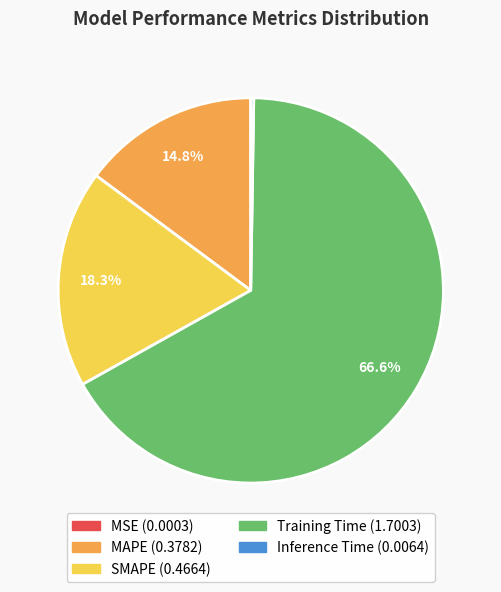

Combined, do Training Time and MAPE account for over 50%?

Yes